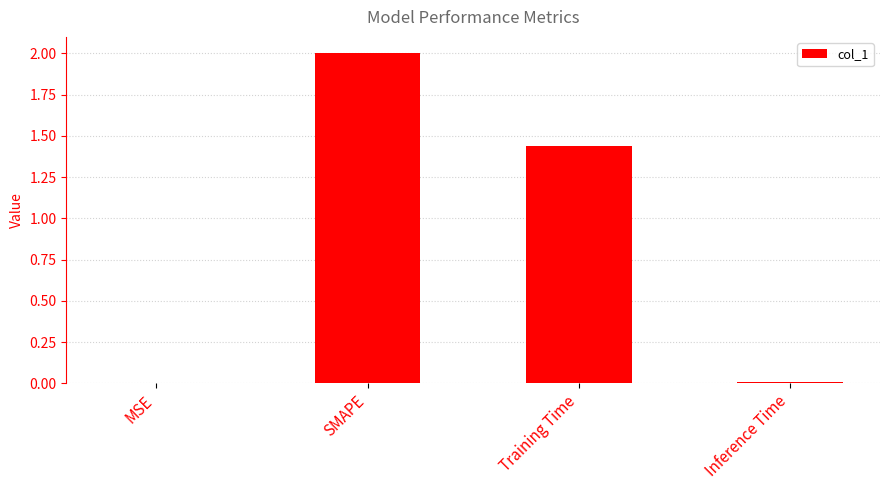

Is it true that the value at Training Time is 0.8?

False